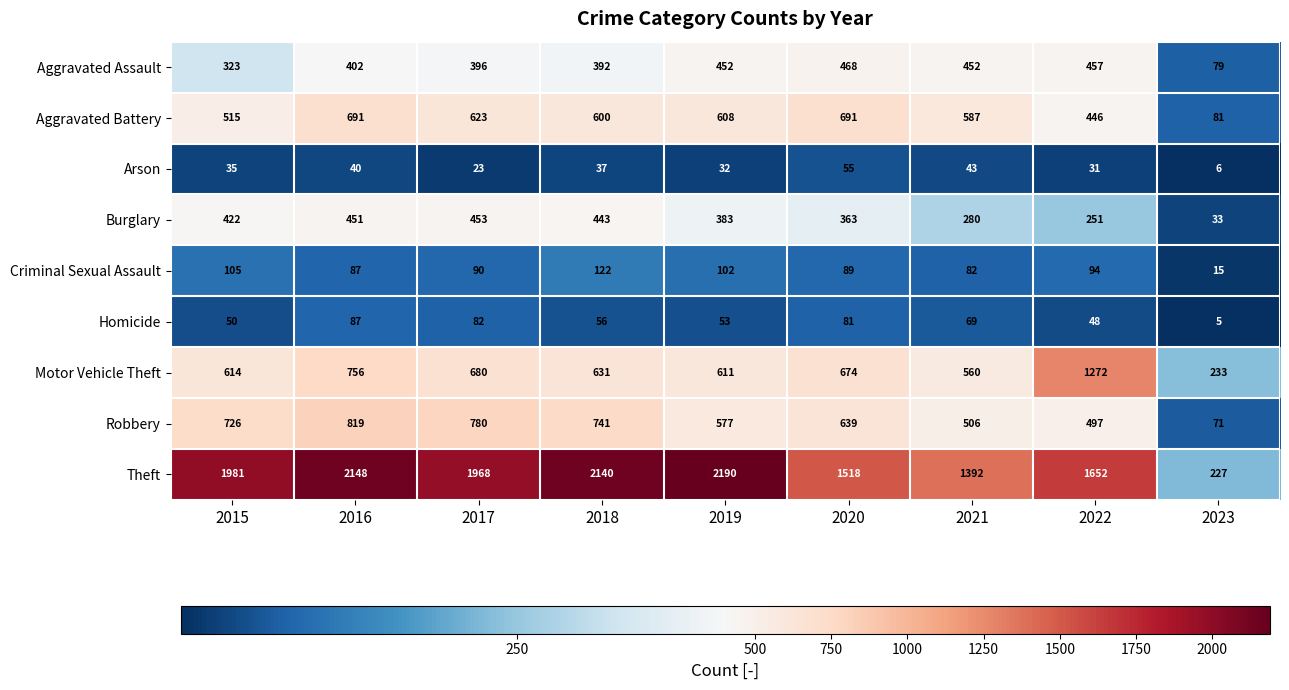

Between 2015 and 2019, which series saw the biggest shift?

Theft